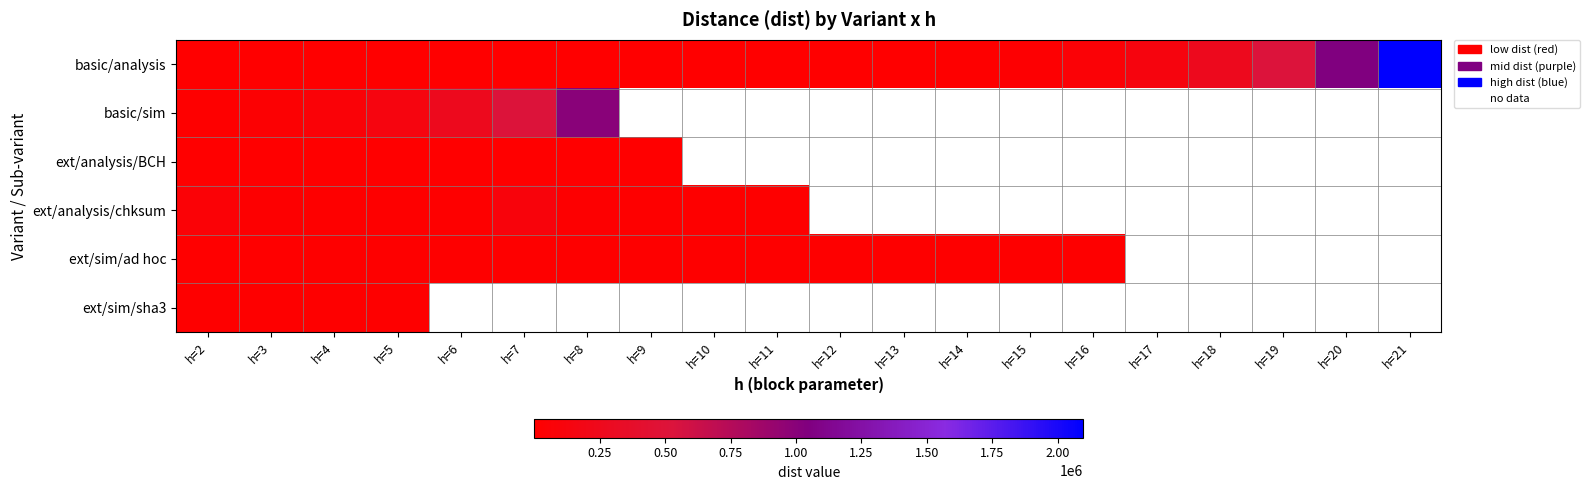

True or false: ext/analysis/BCH has a value of 28.6 at h=5.

False